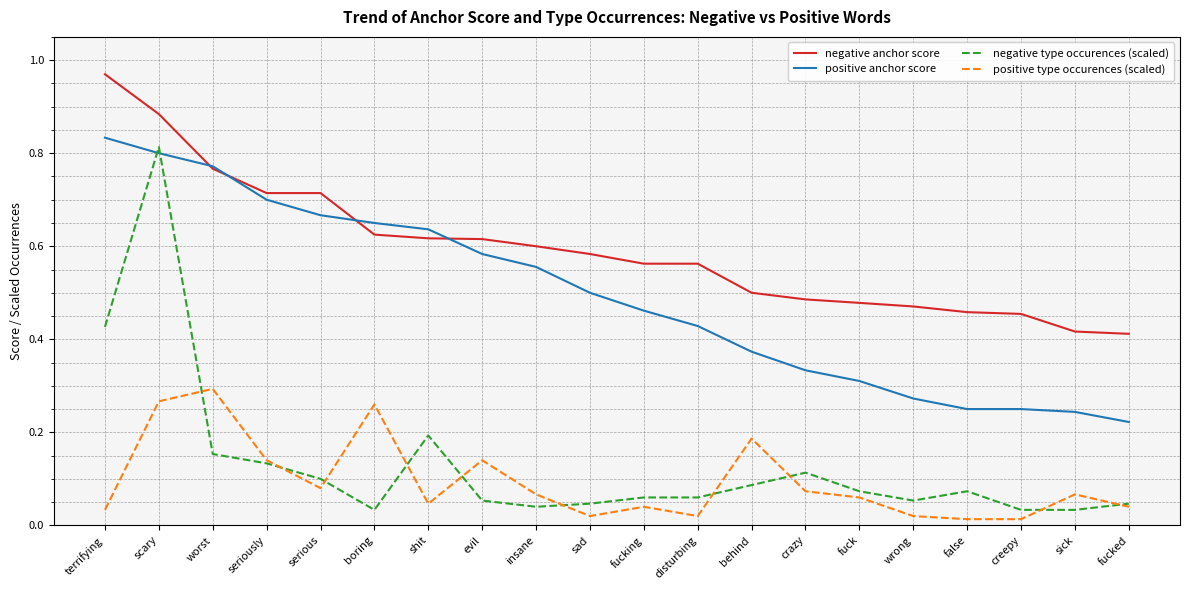

Which series has the largest total across all categories?

negative anchor score